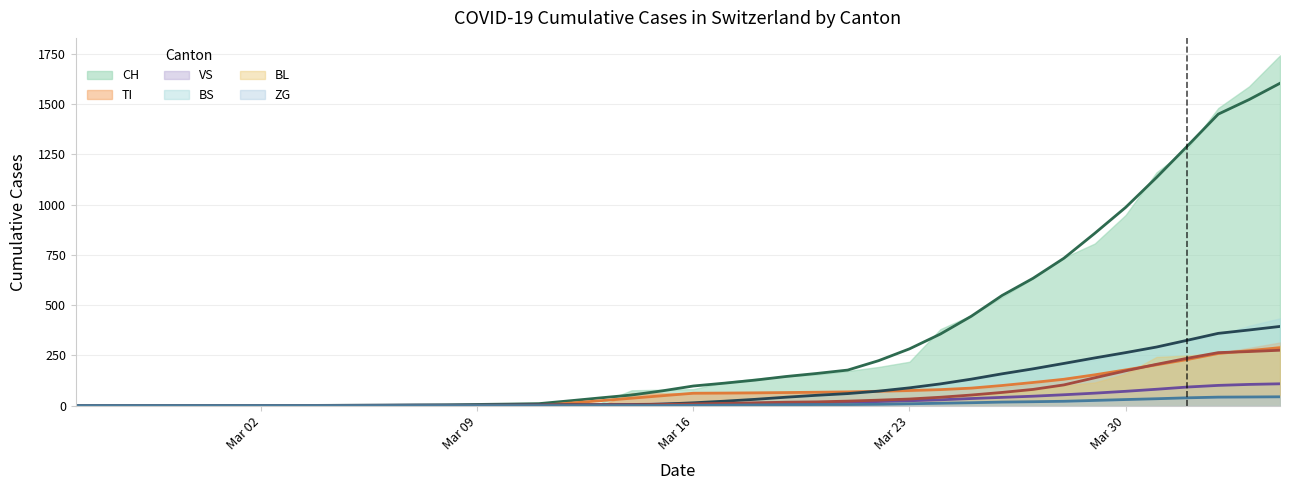

How many data points in BS (trend) are less than 13?

20